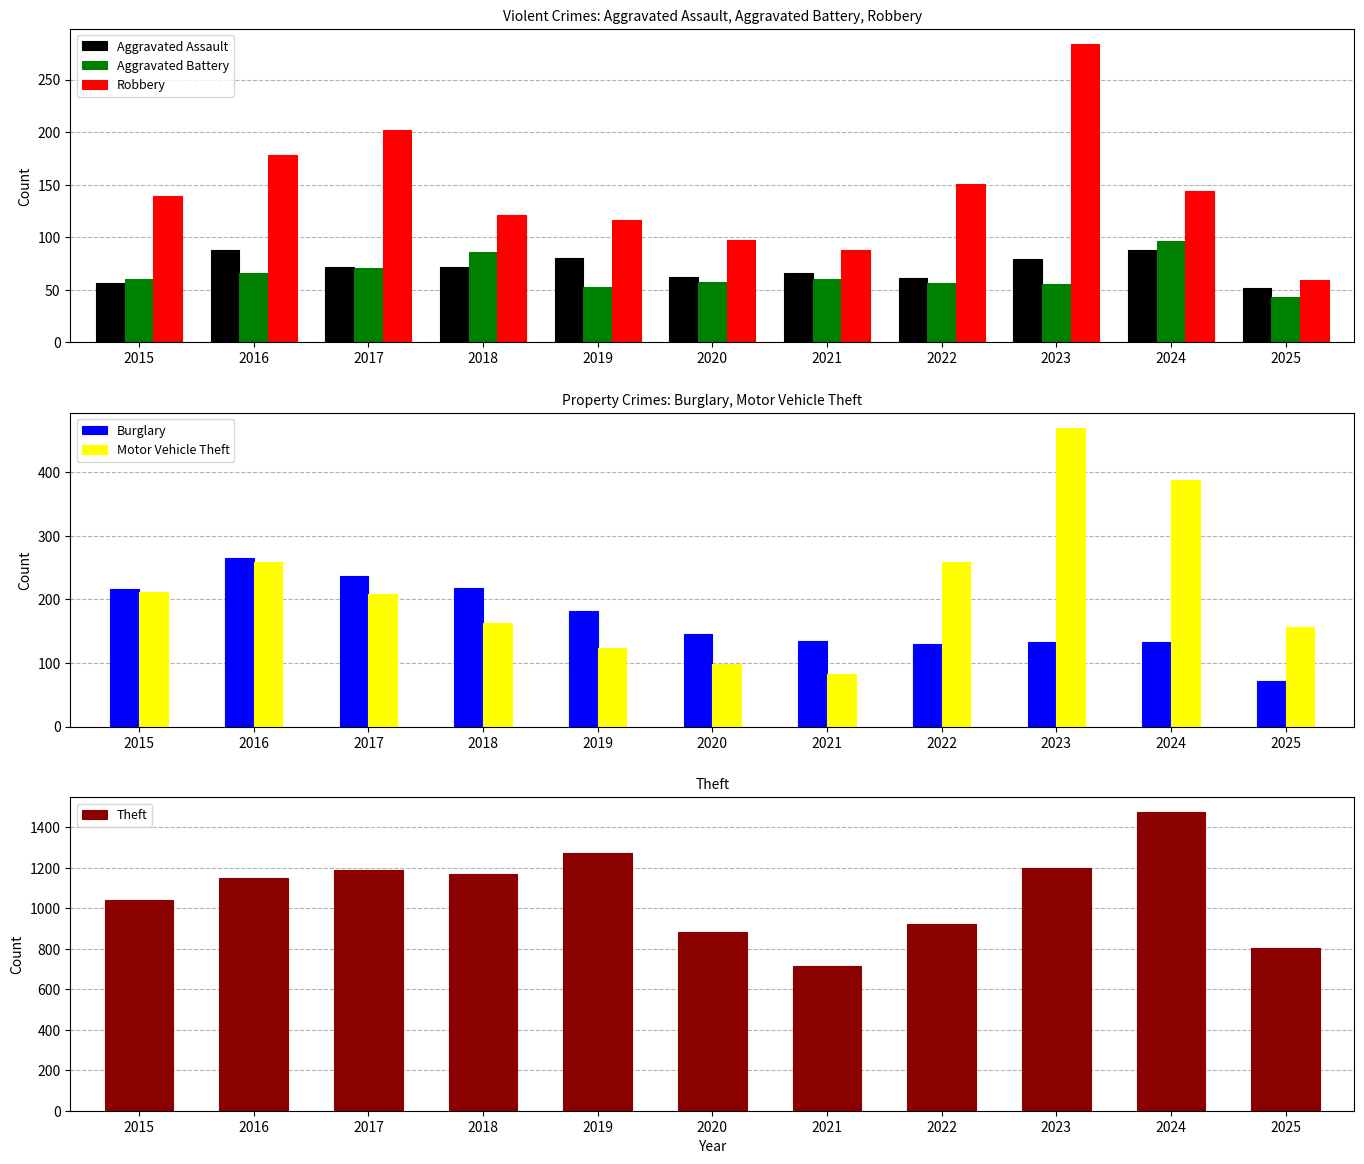

At 2016, list the series in order from smallest to largest.

Aggravated Battery, Aggravated Assault, Robbery, Motor Vehicle Theft, Burglary, Theft